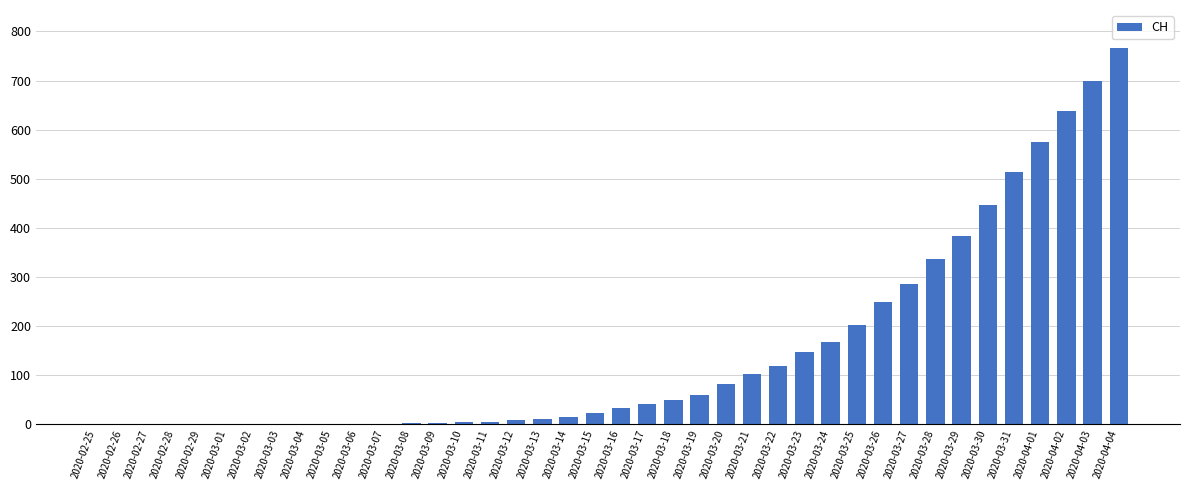

Between 2020-03-30 and 2020-02-29, which is larger?

2020-03-30